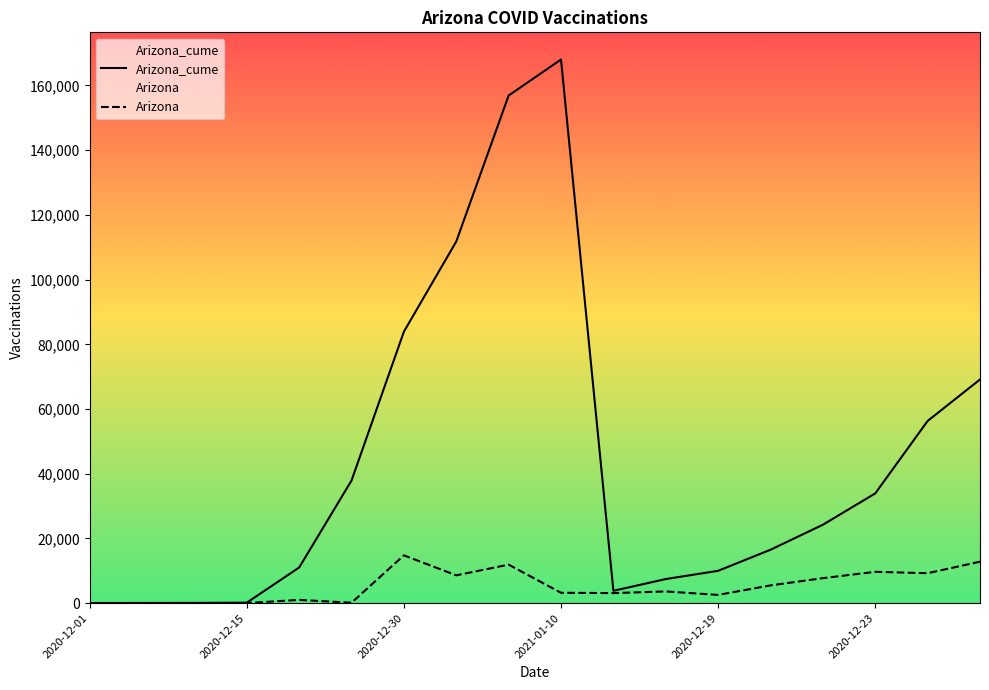

How many data points in Arizona are above 3629?

8